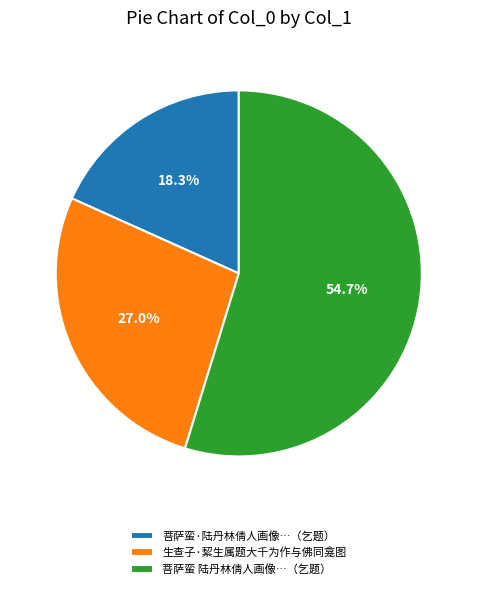

True or false: 生查子·絜生属题大千为作与佛同龛图 accounts for 27% of the total.

True